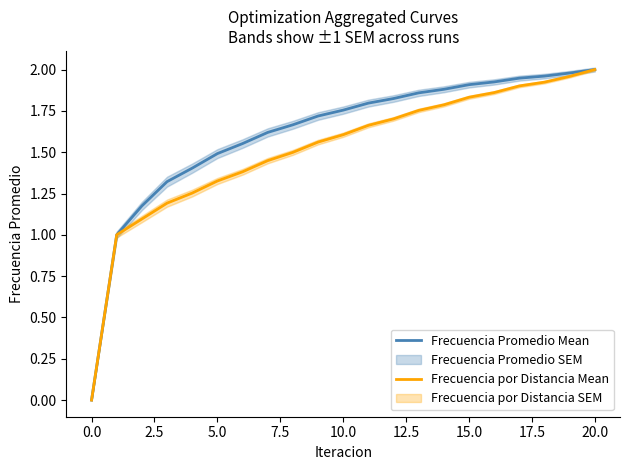

What is the sum of the Frecuencia por Distancia Mean values at 12 and 13?

3.5